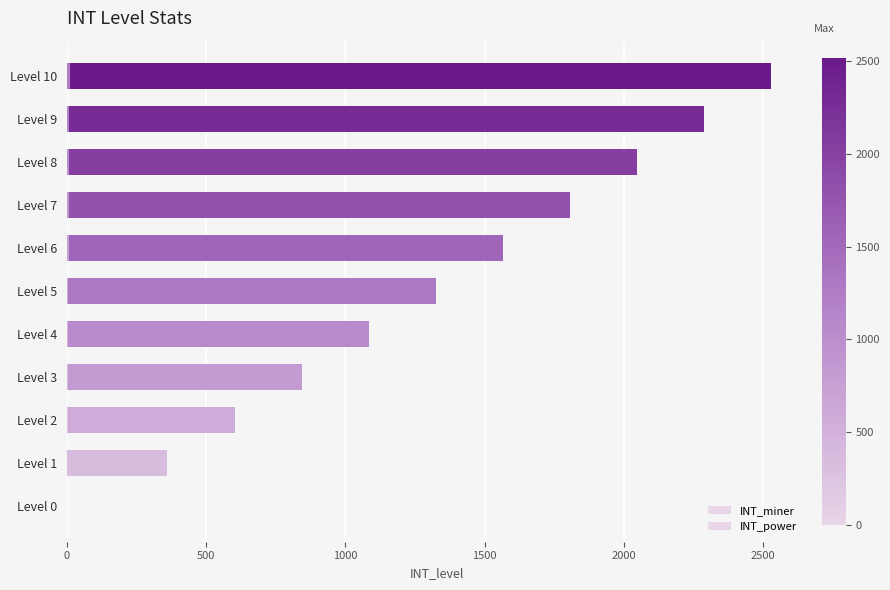

What is the average value of the INT_miner series?

5